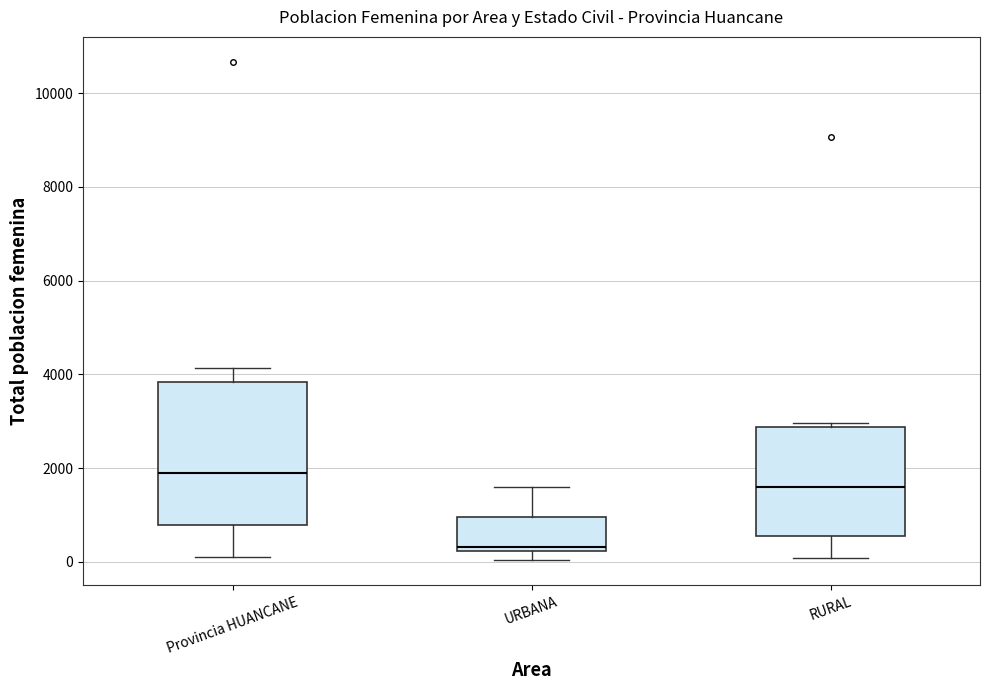

Reading left to right, transcribe this box plot: for each box, give where its median line is, the range the box spans, and where its two whiskers end, as read against the y-axis. The values are not printed on the chart, so give them approximately, as read against the axis.

Provincia HUANCANE: median 1800, box 800 to 3800, whiskers 200 to 4200
URBANA: median 400, box 200 to 1000, whiskers 0 to 1600
RURAL: median 1600, box 600 to 2800, whiskers 0 to 3000